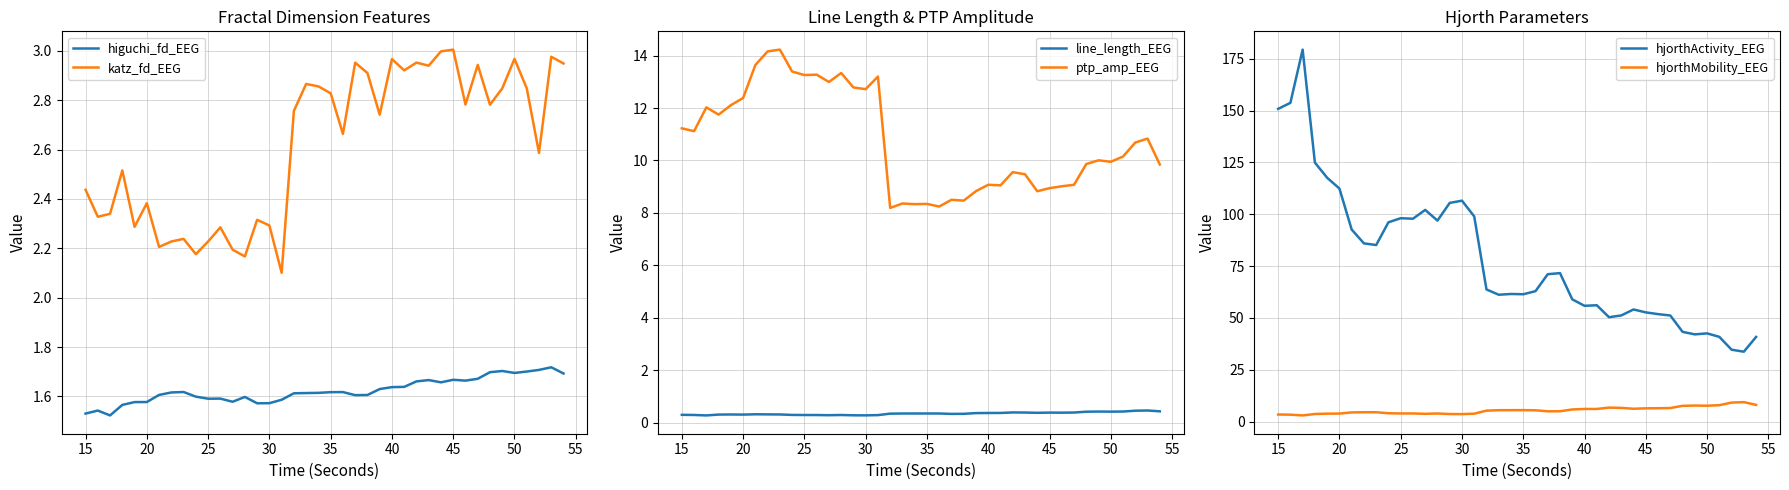

The value of higuchi_fd_EEG at 15 is 2.5. True or false?

False